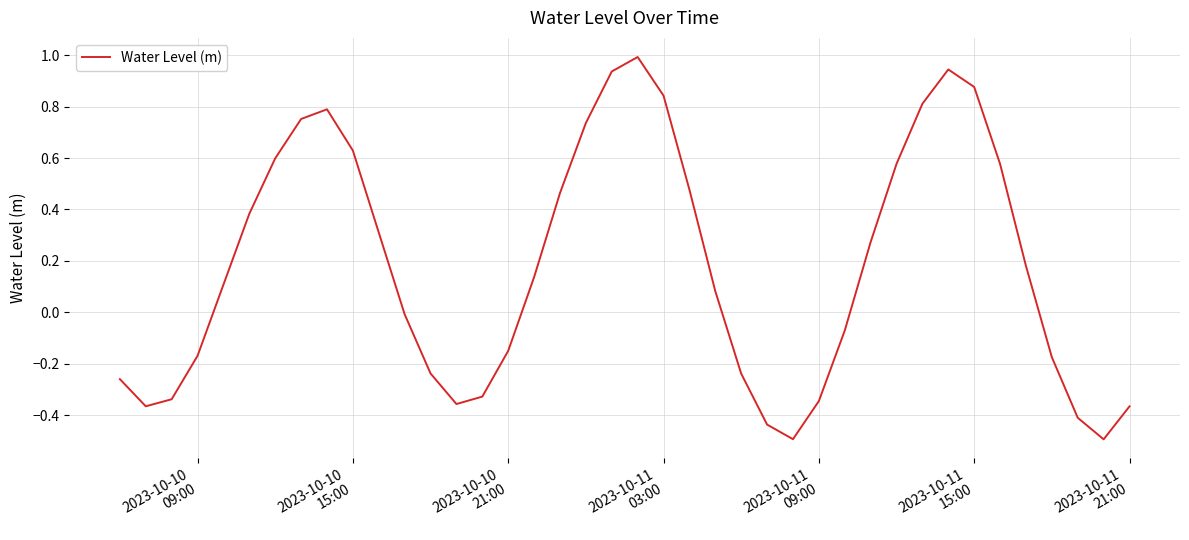

How many interior local valleys (lower than both neighbors) does the data have?

4